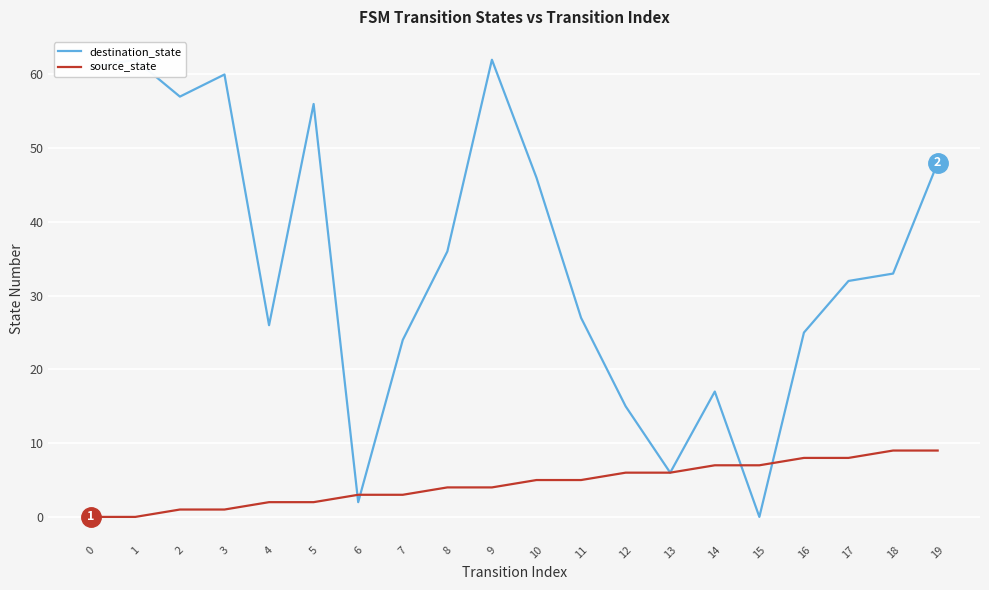

Reading left to right, extract all data points from this chart.

destination_state: 61	62	57	60	26	56	2	24	36	62	46	27	15	6	17	0	25	32	33	48
source_state: 0	0	1	1	2	2	3	3	4	4	5	5	6	6	7	7	8	8	9	9